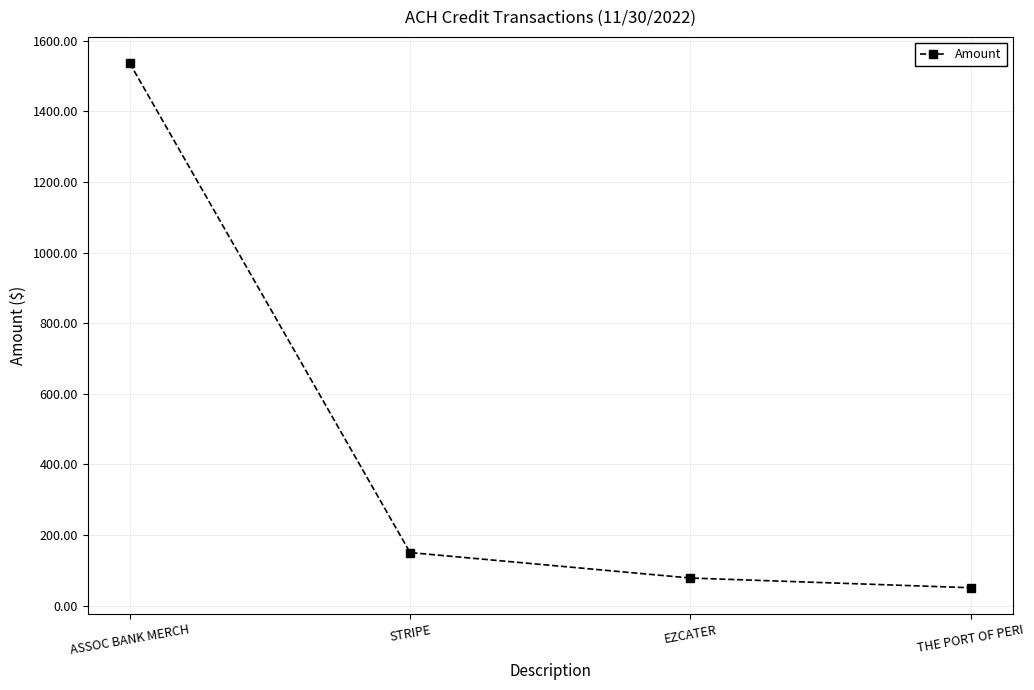

Which category has the highest value across all series?

ASSOC BANK MERCH